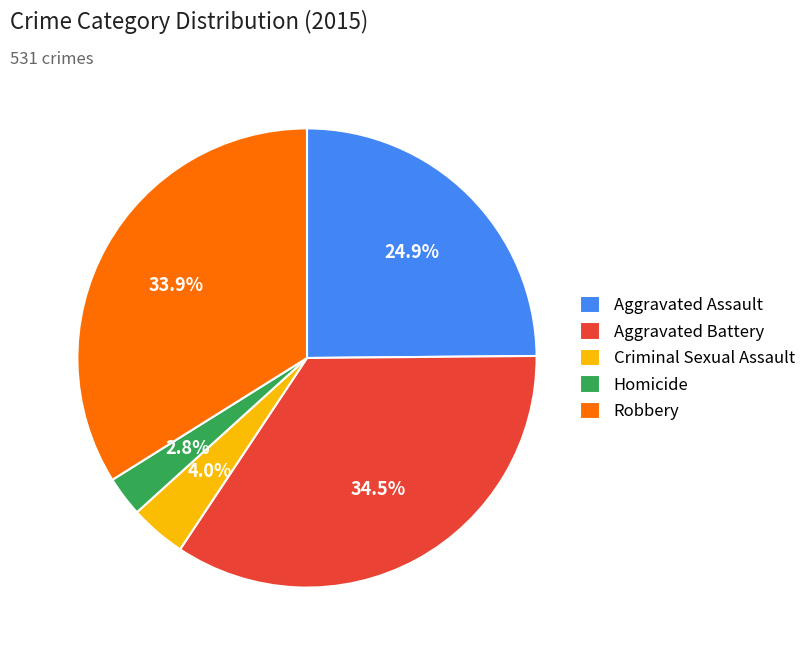

Which slice is the smallest?

Homicide